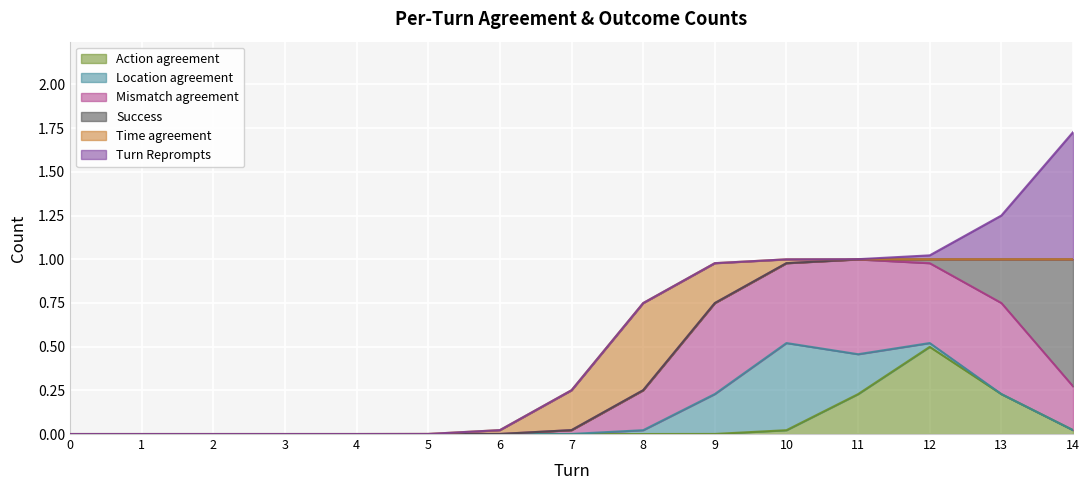

Does the chart display data point markers on the line(s)?

No